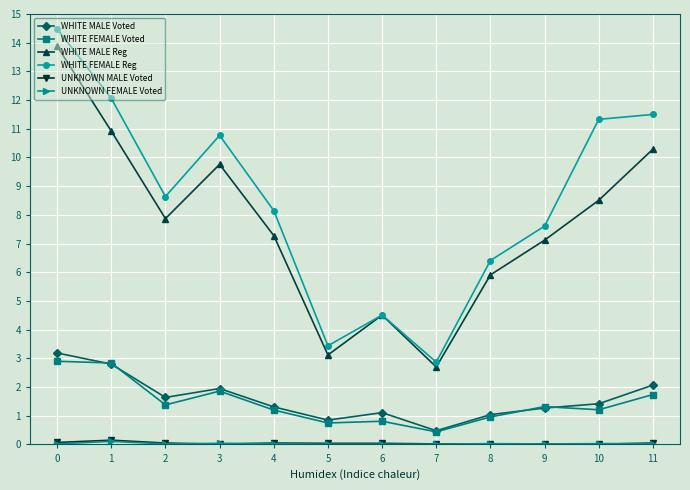

Which series has the widest spread of values?

WHITE FEMALE Reg